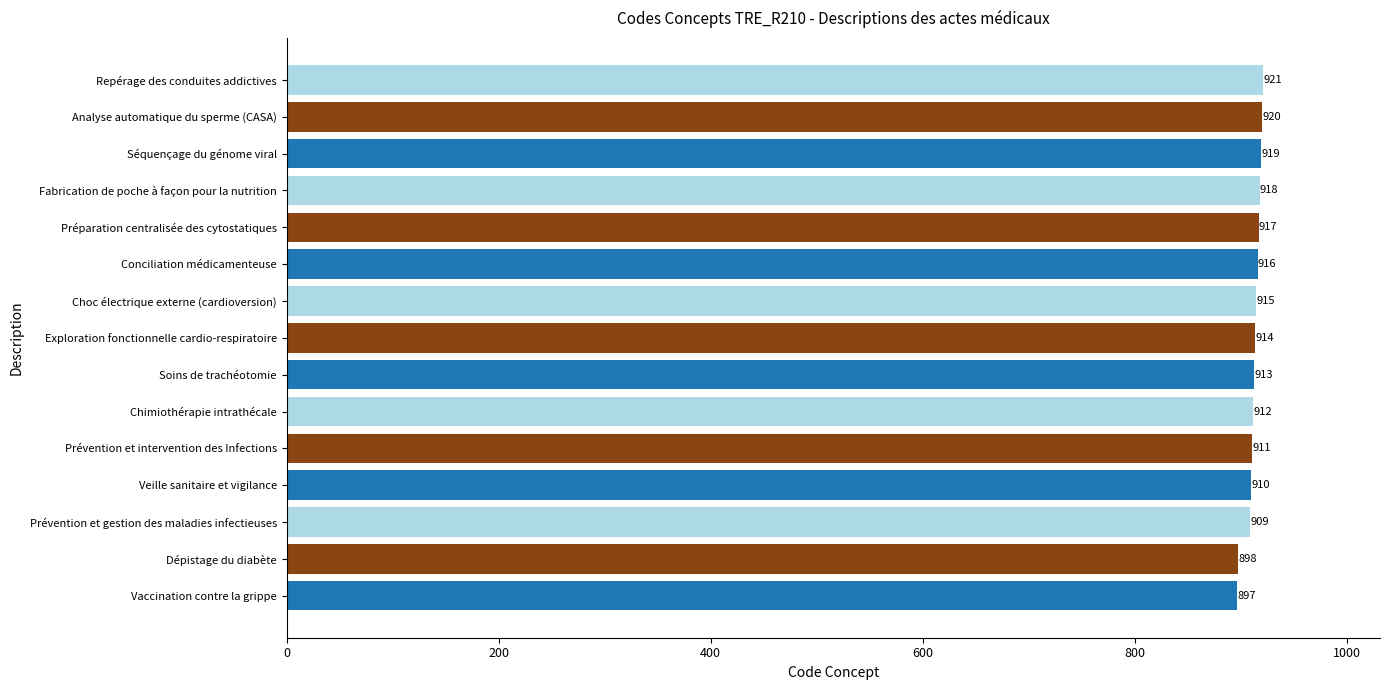

How many bars are there in total?

15